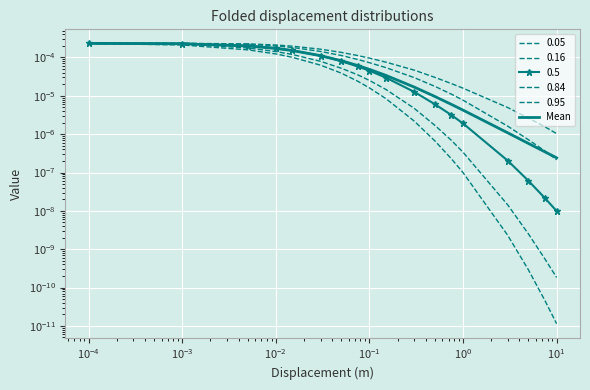

Is it true that the value at $\mathdefault{10^{-2}}$ is 0.0?

True